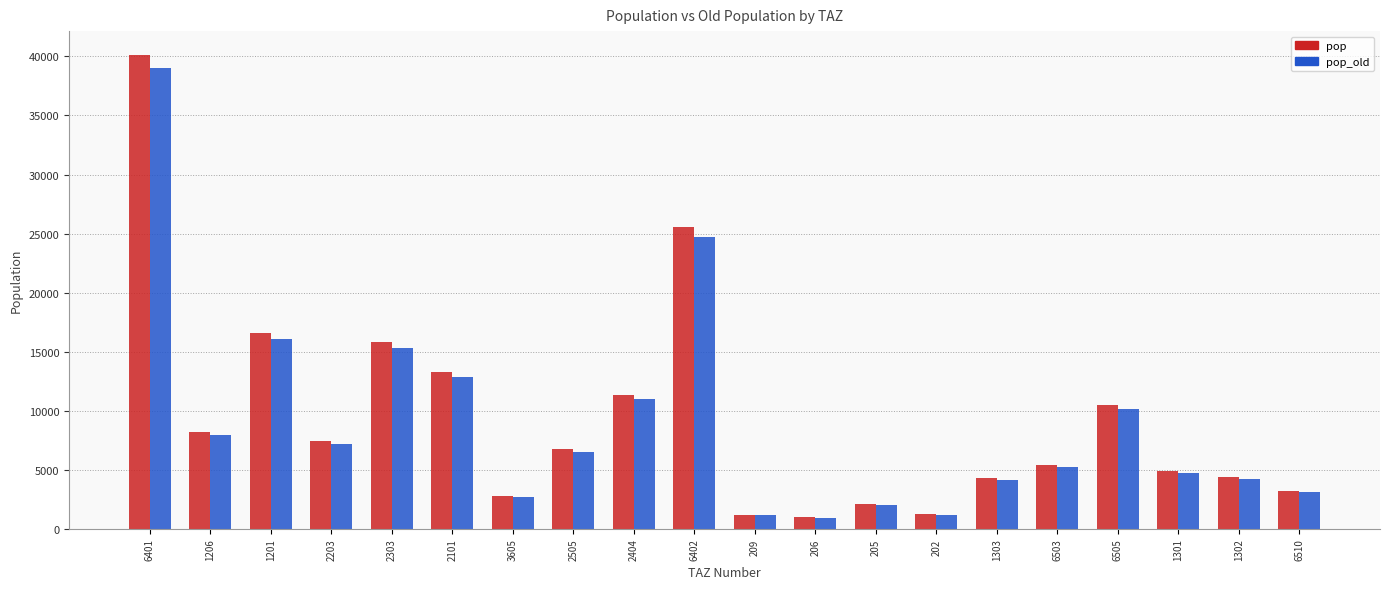

What is the label of the 15th bar from the left?

1303